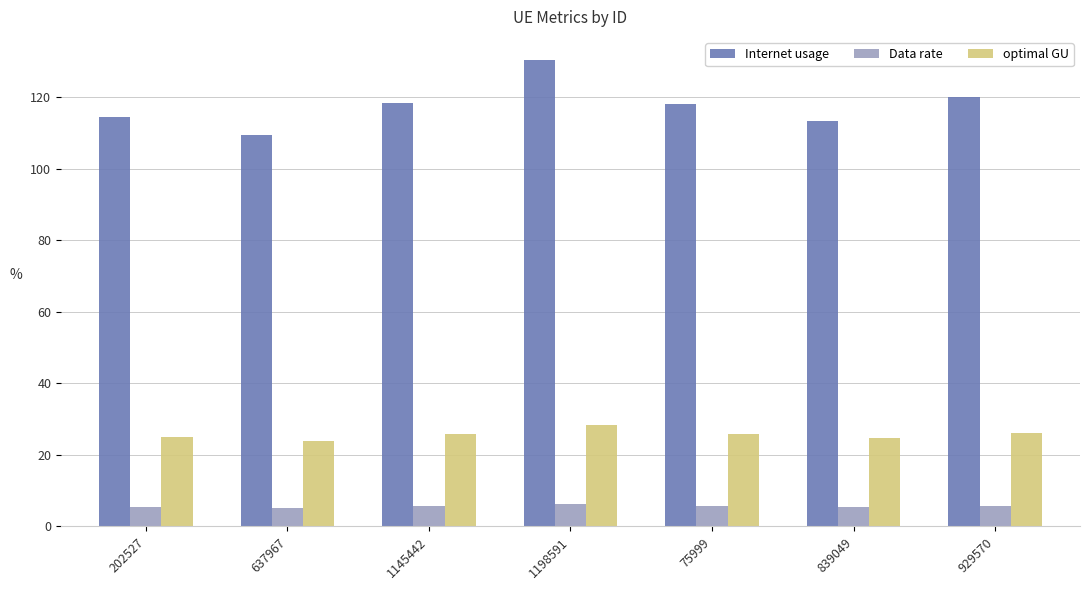

What is the difference between the highest and lowest values at 75999?

112.6